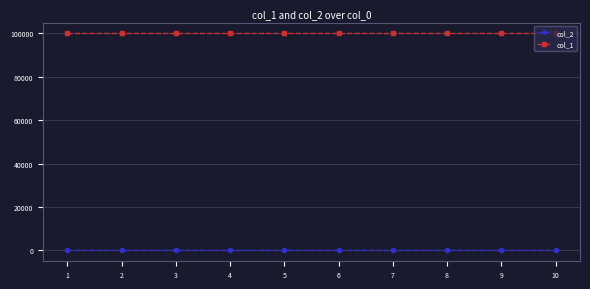

Is the value of col_1 at 6 greater than the value of col_2 at 7?

Yes